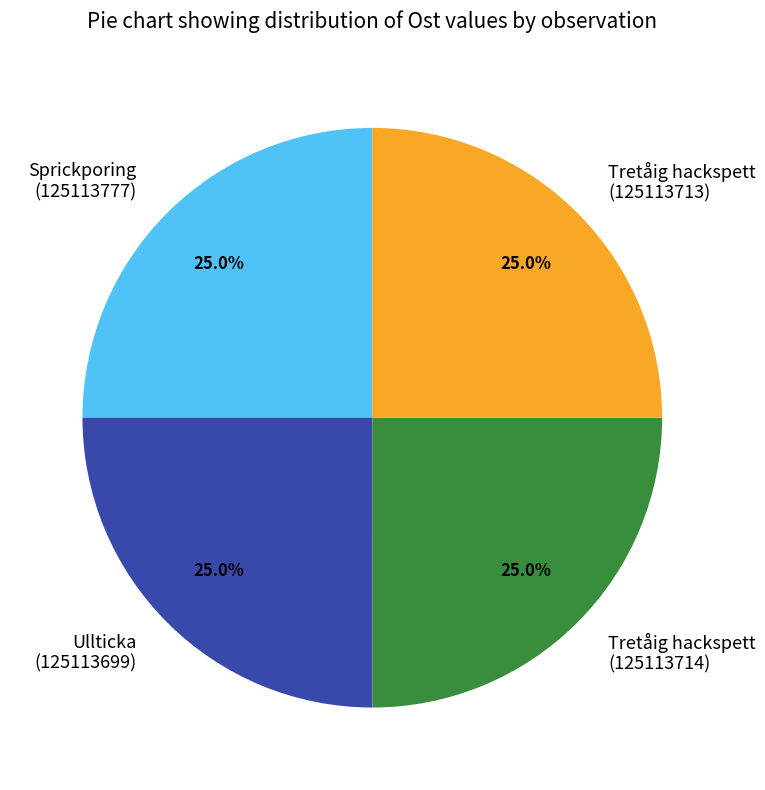

Is there any slice that represents more than half of the pie?

No